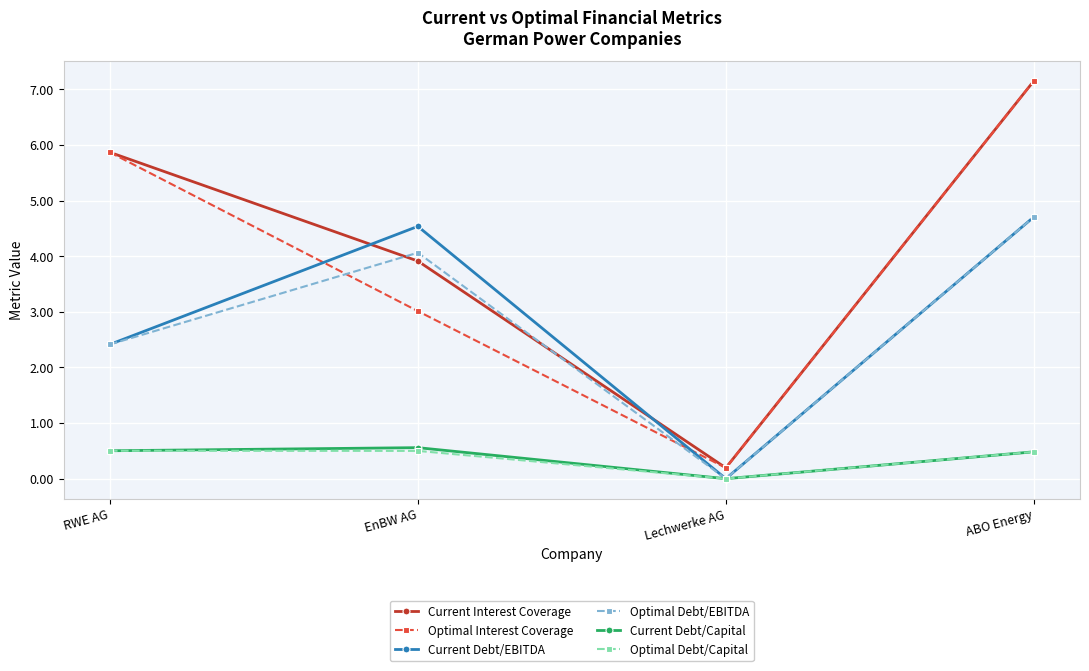

What is the minimum value for Current Interest Coverage?

0.2